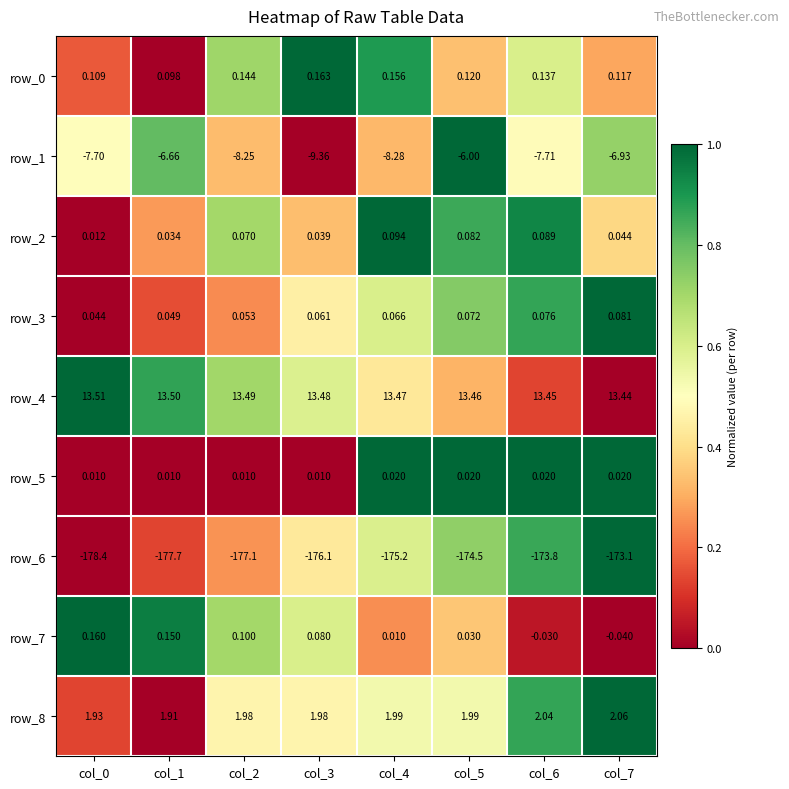

Is the value of row_1 at col_5 greater than the value of row_2 at col_4?

No